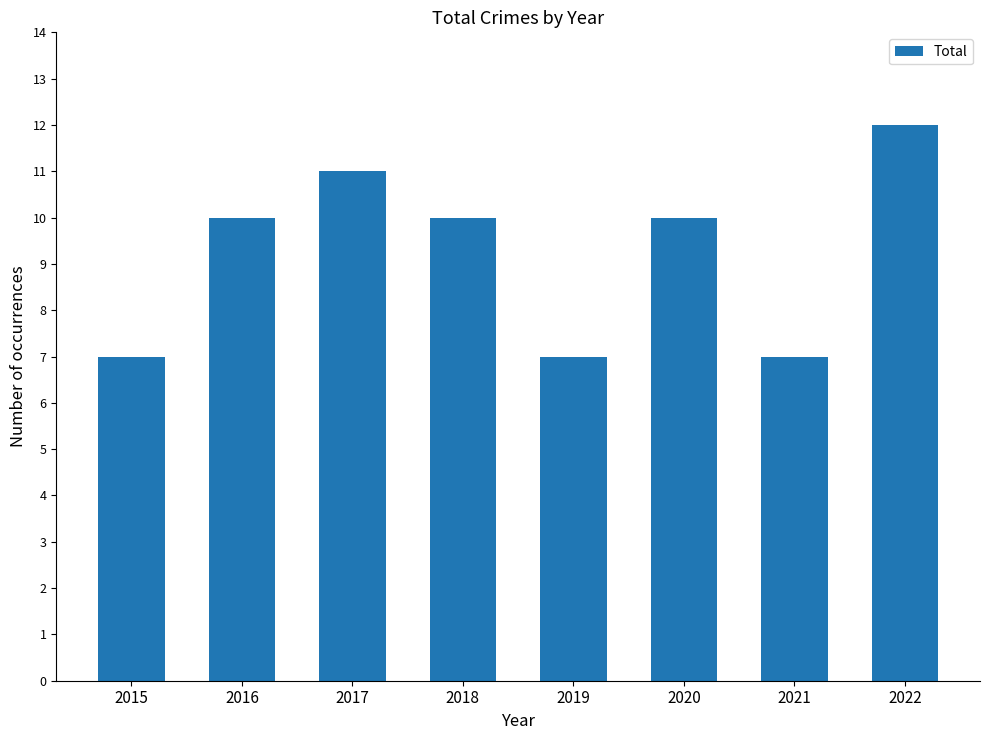

What value does the data have at 2019?

7